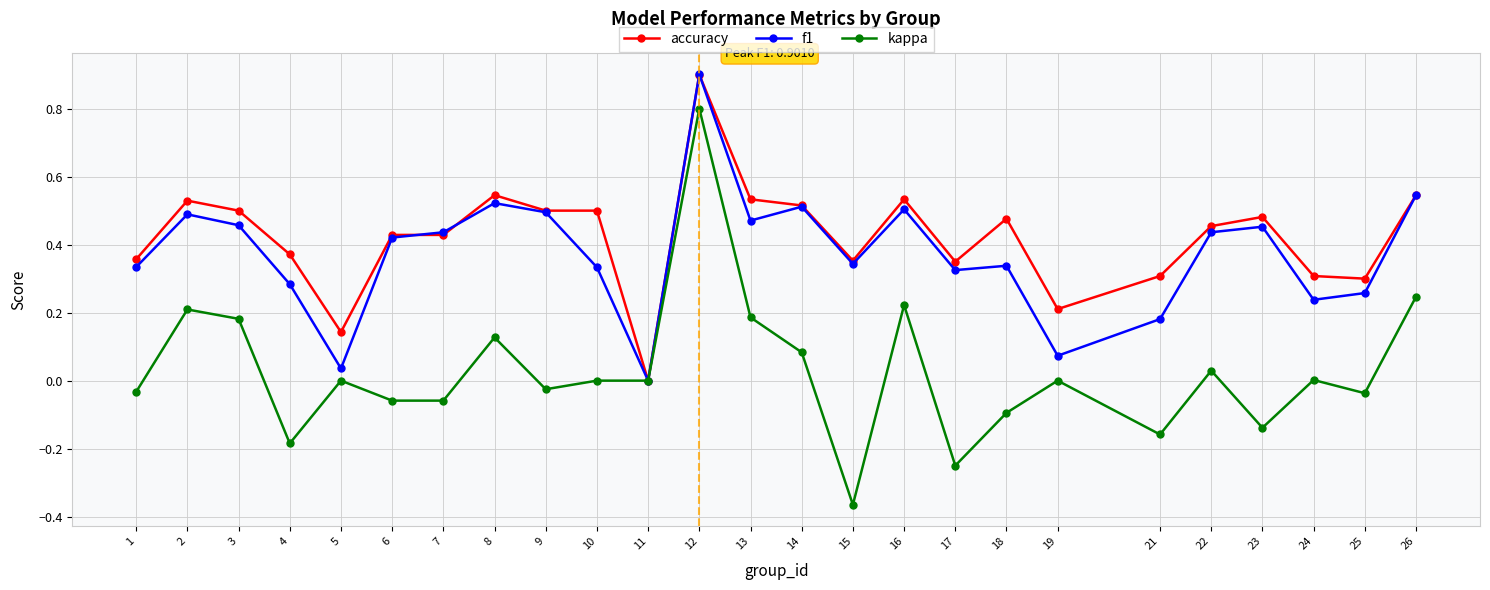

Which category has the lowest value in the accuracy series?

11